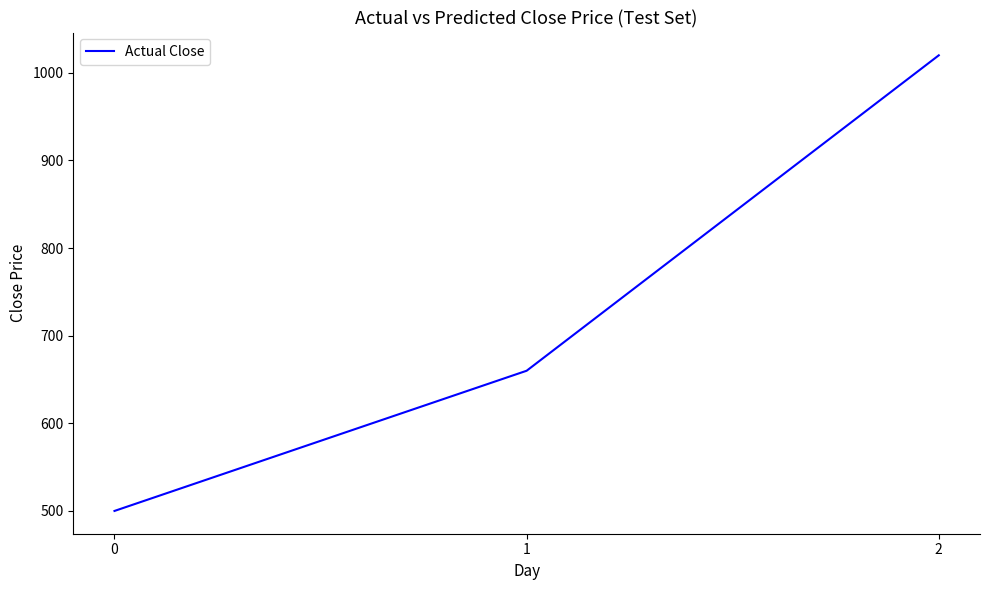

Which category has the highest value across all series?

2